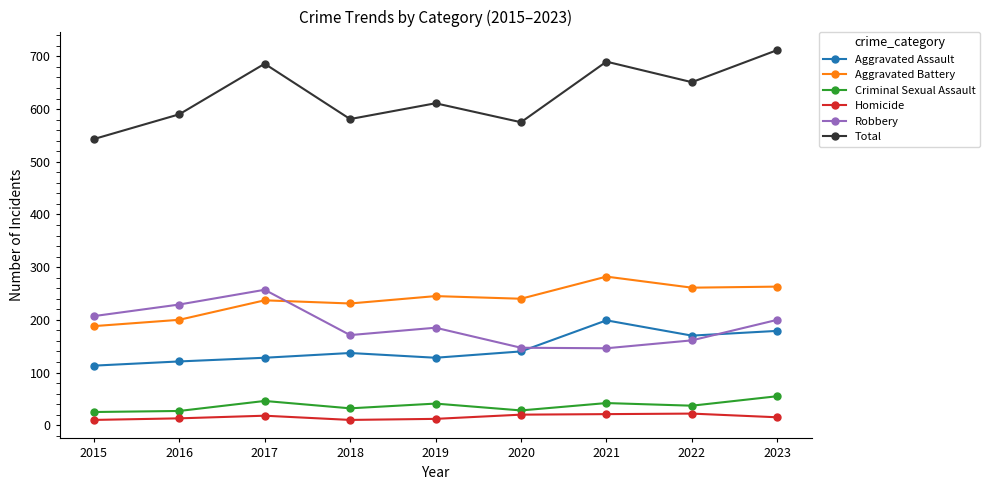

What is the difference between the second highest and minimum values in the Aggravated Assault series?

66